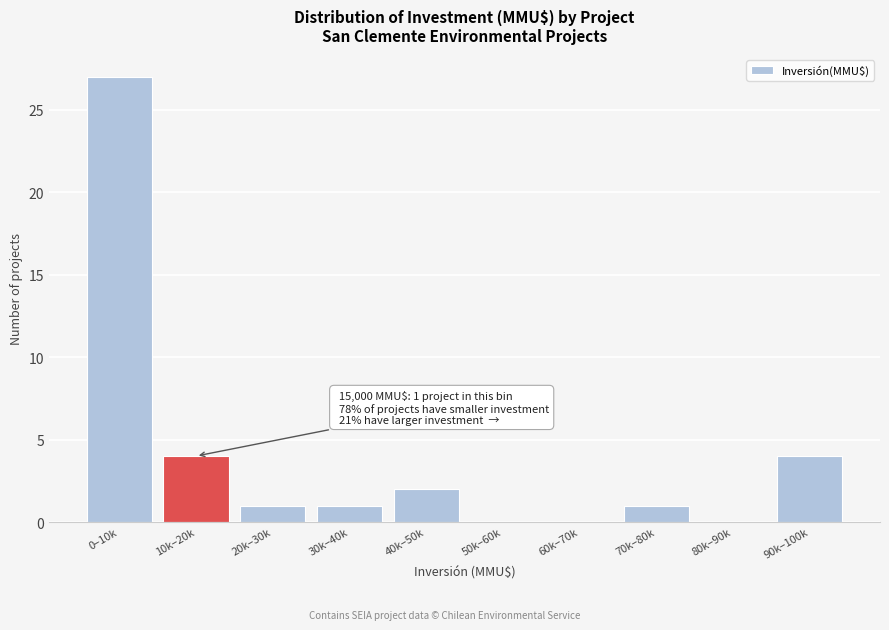

Reading right to left, extract all data points from this chart.

90k–100k=4	80k–90k=0	70k–80k=1	60k–70k=0	50k–60k=0	40k–50k=2	30k–40k=1	20k–30k=1	10k–20k=4	0–10k=27